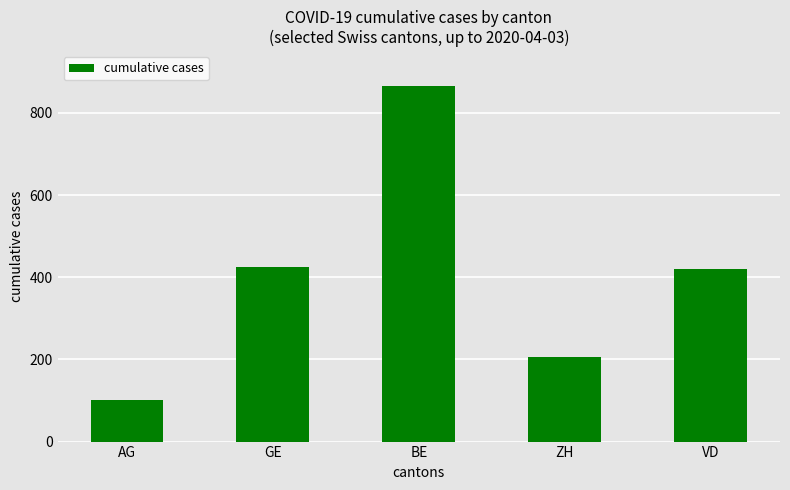

What is the change in value from AG to GE?

+324